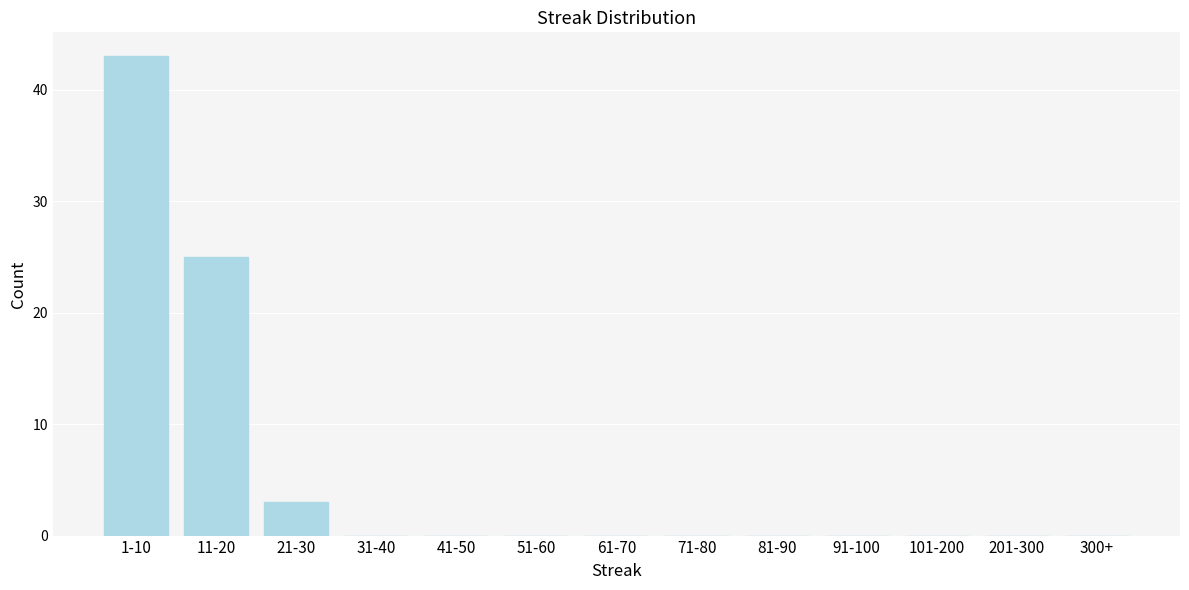

Reading left to right, list all the values displayed in this chart.

1-10=43	11-20=25	21-30=3	31-40=0	41-50=0	51-60=0	61-70=0	71-80=0	81-90=0	91-100=0	101-200=0	201-300=0	300+=0